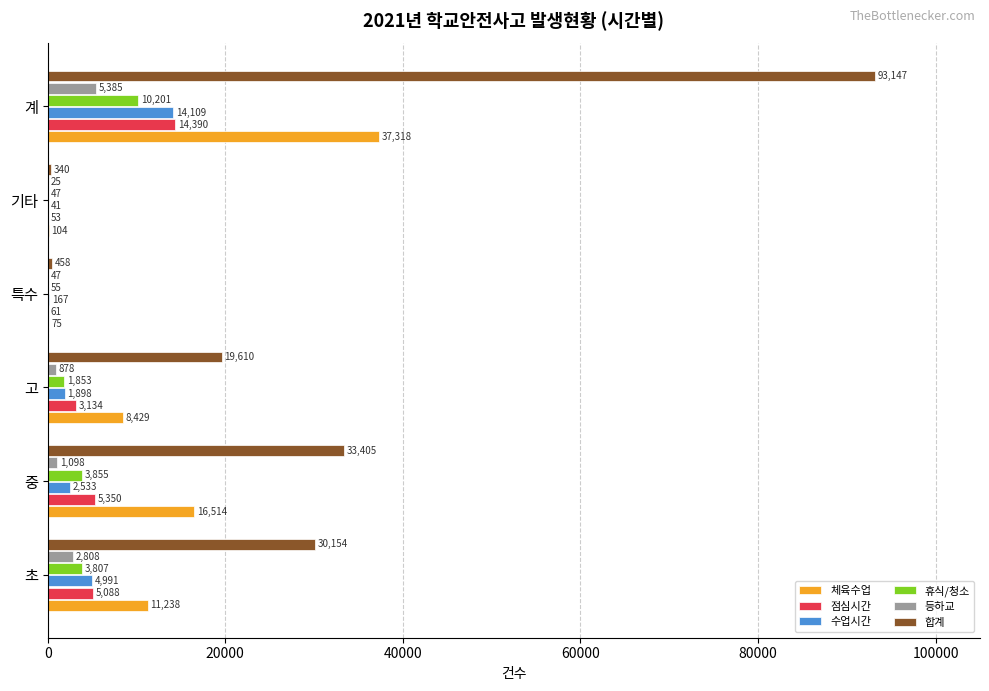

Is it true that 점심시간 equals 5350 at 중?

True